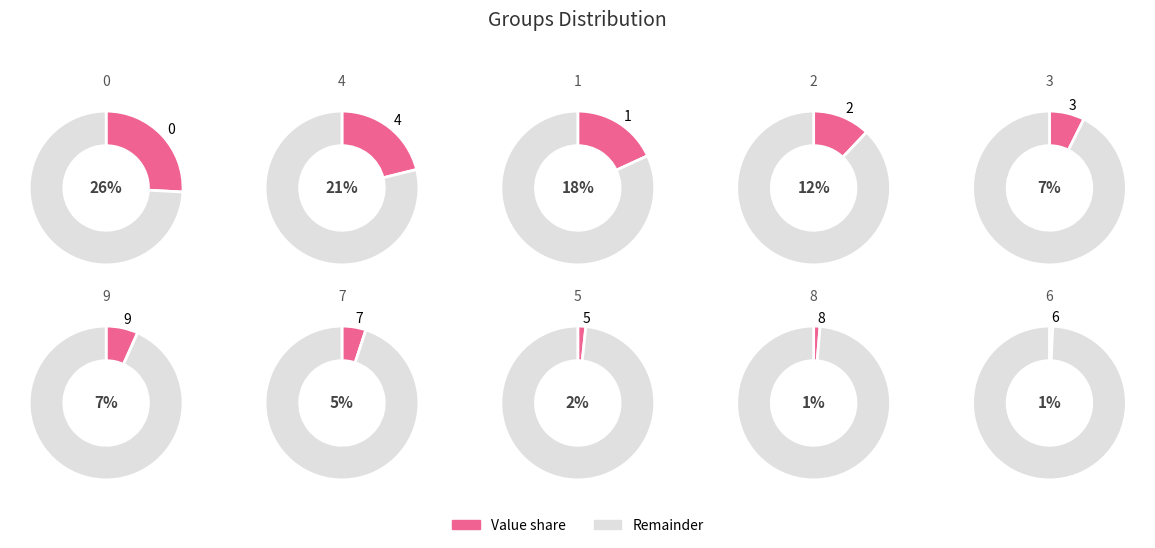

To the nearest percent, what percentage of the pie is 0?

26%